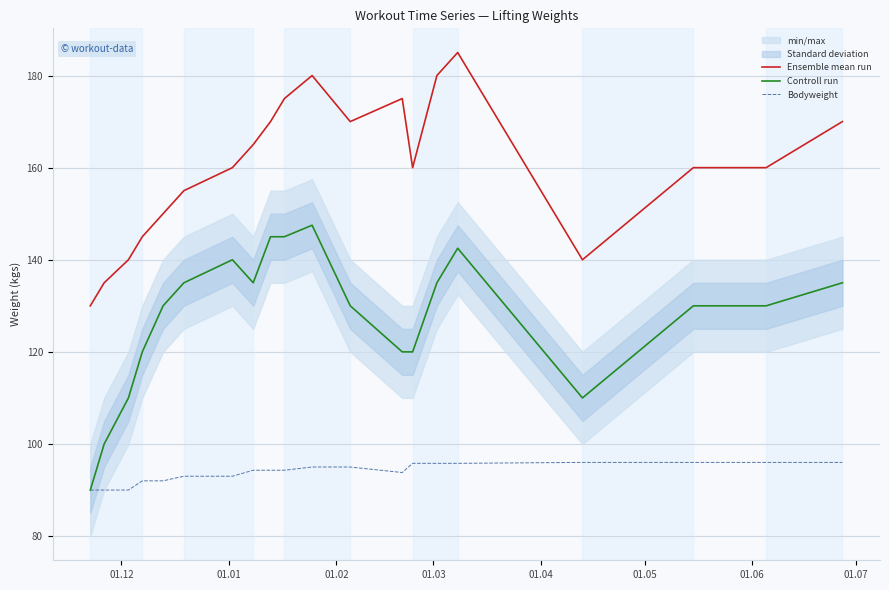

How many values in the Ensemble mean run series exceed 160?

9